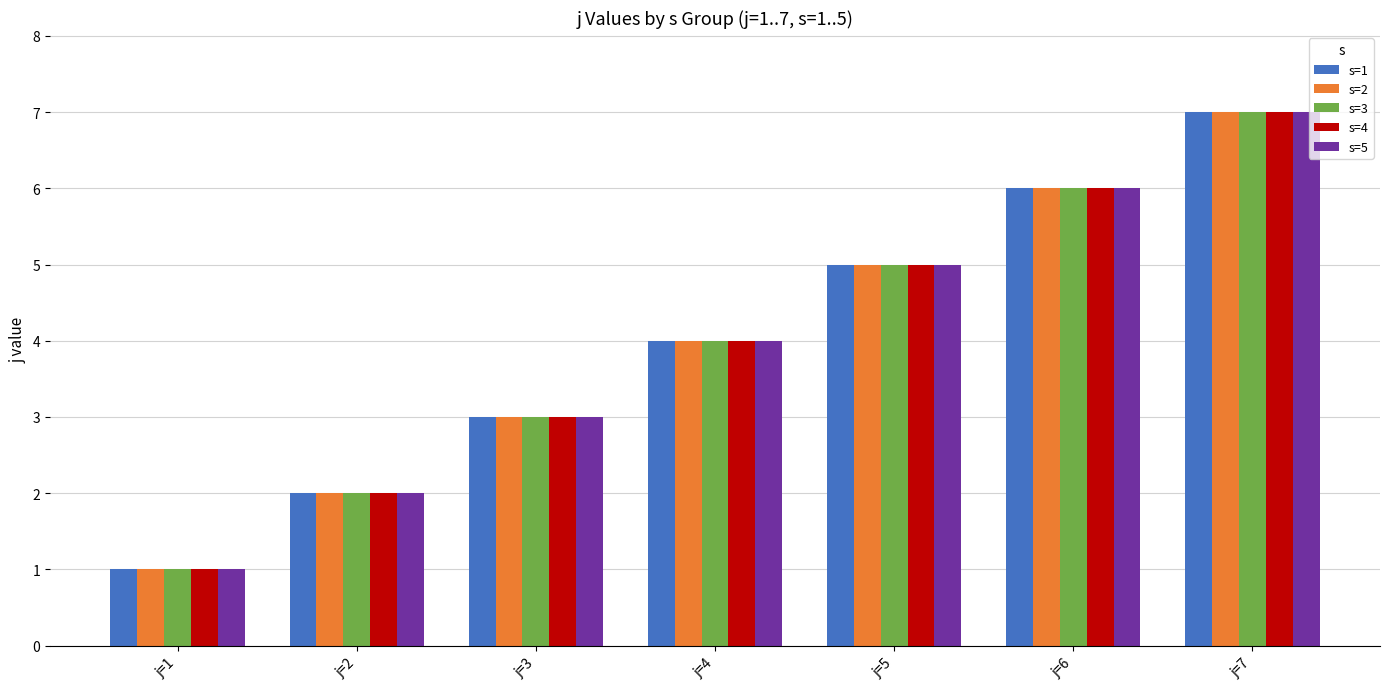

What is the sum of all s=1 values?

28